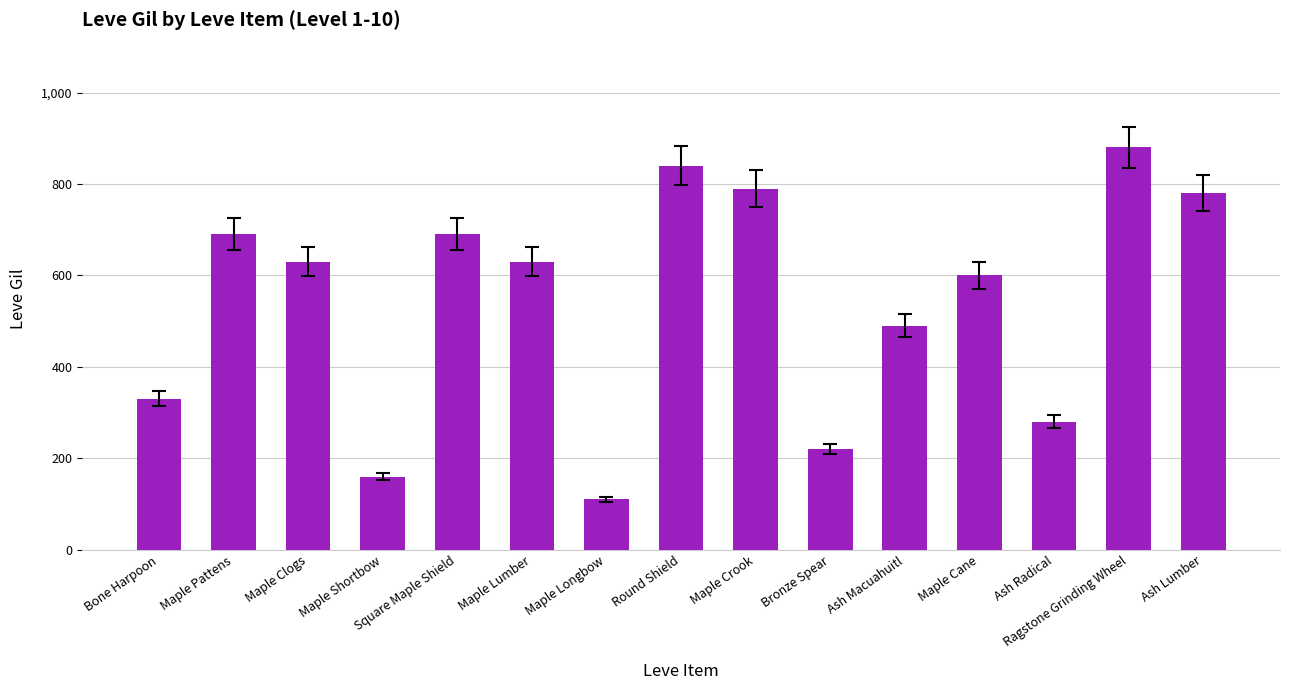

What is the sum of all values?

8120